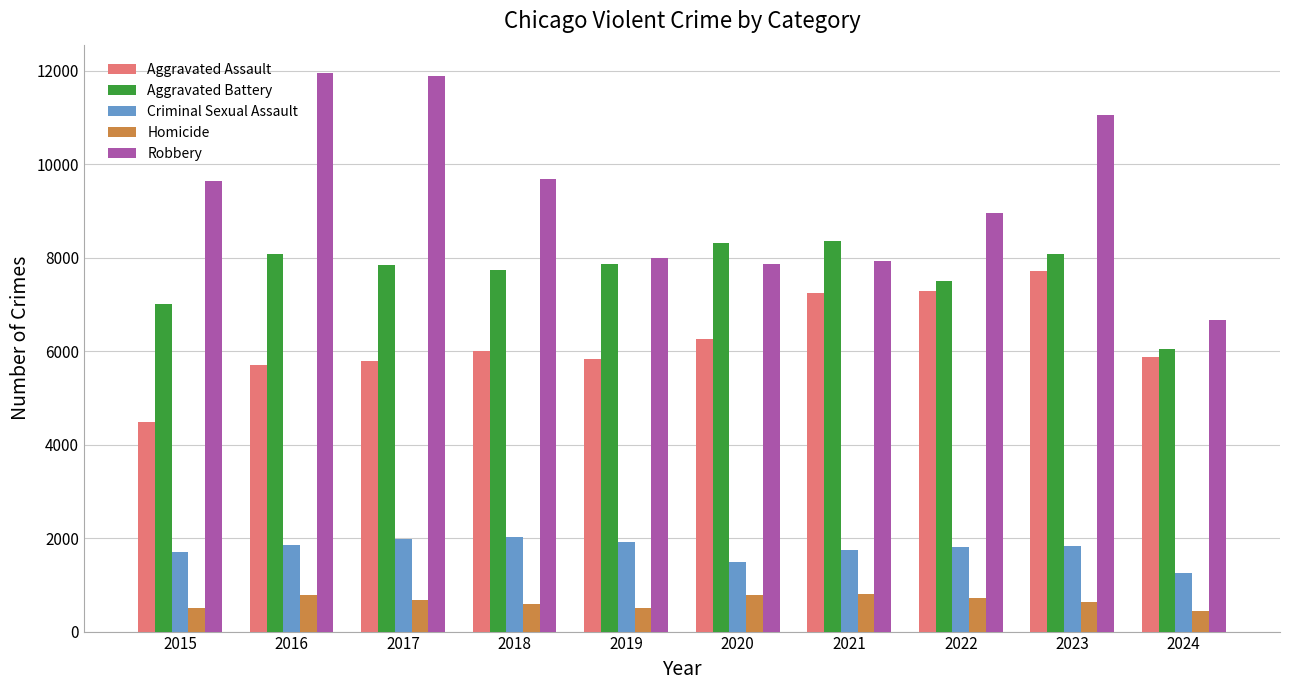

Is it true that Criminal Sexual Assault equals 1914 at 2019?

True